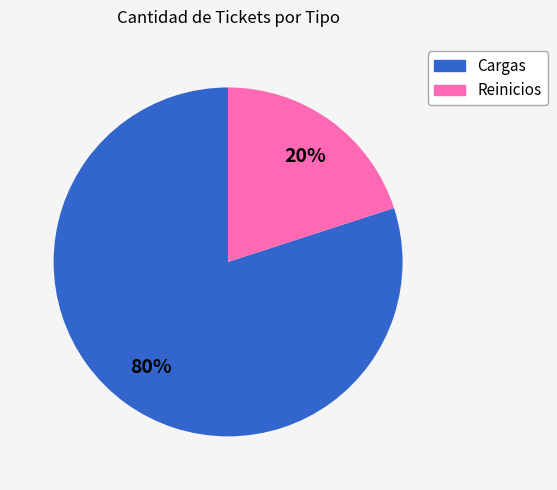

To the nearest percent, what portion does Reinicios represent?

20%